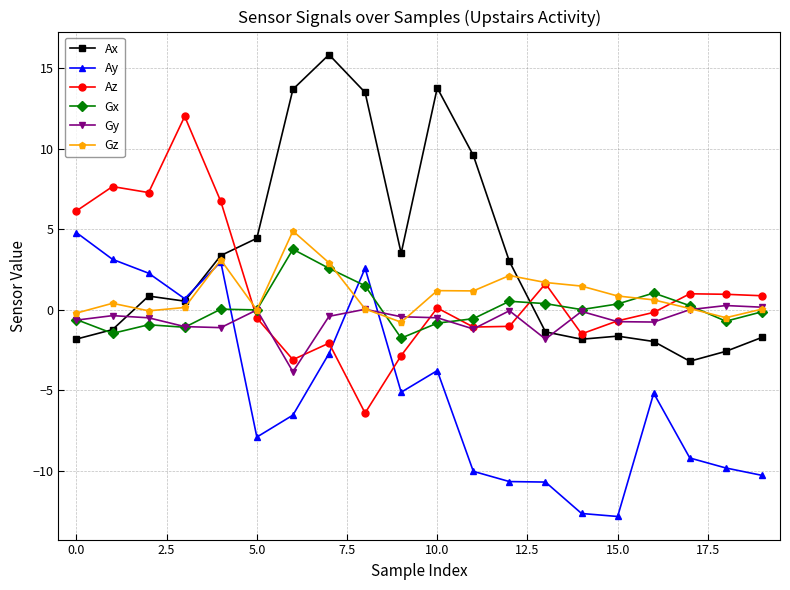

What are all the series names shown in the legend?

Ax, Ay, Az, Gx, Gy, Gz